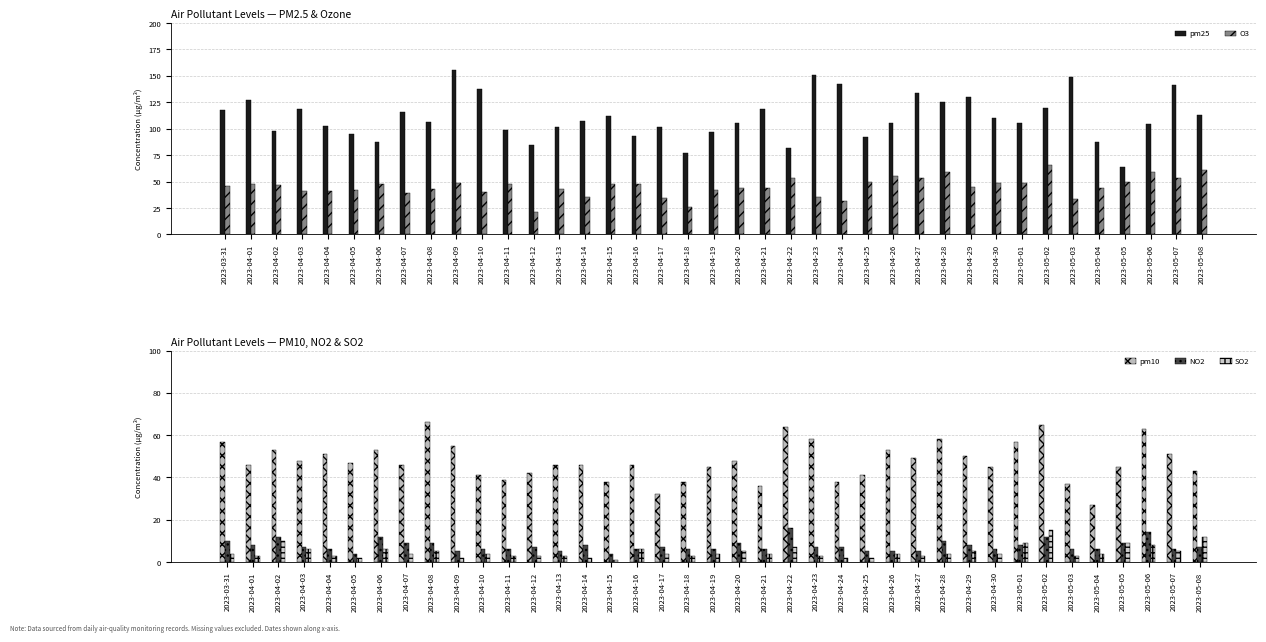

The value of O3 at 2023-04-19 is 42. True or false?

True